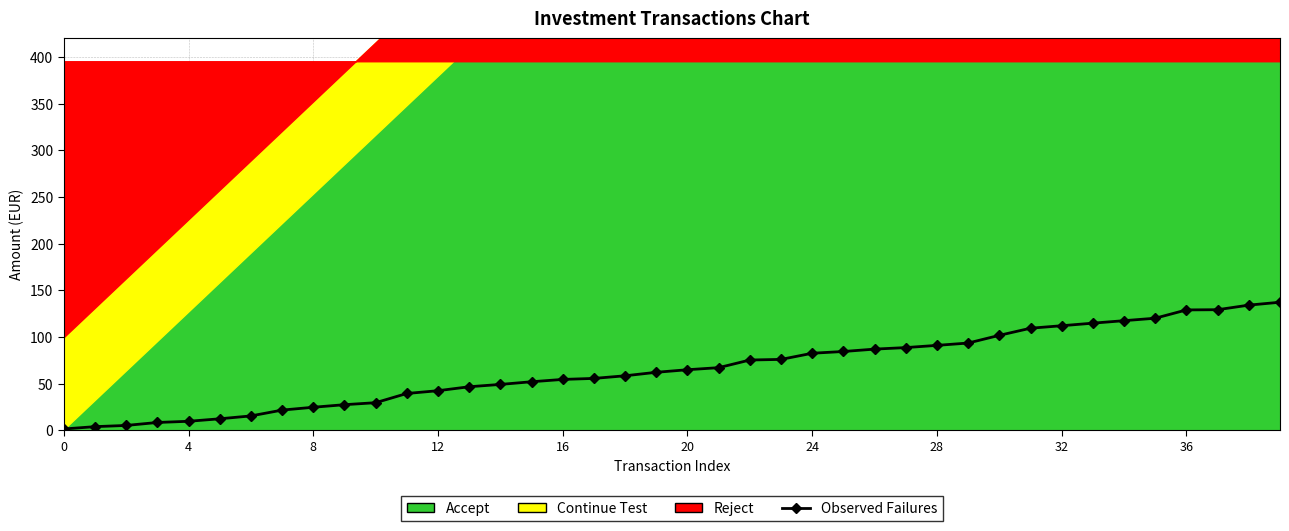

What is the label of the 25th point from the left?

24